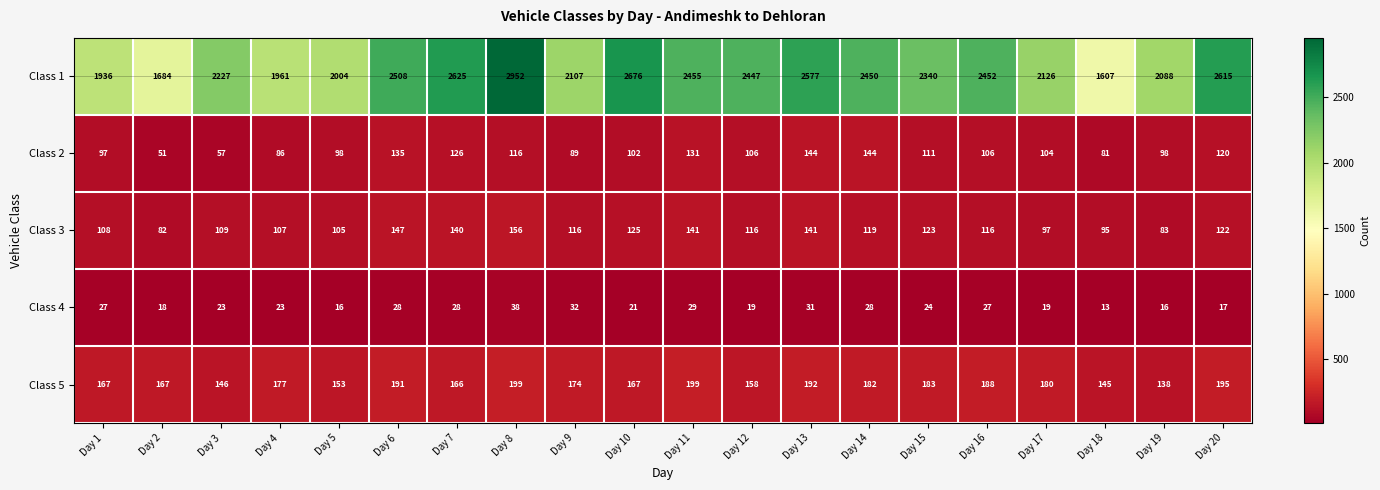

At Day 9, list the series in order from smallest to largest.

Class 4, Class 2, Class 3, Class 5, Class 1